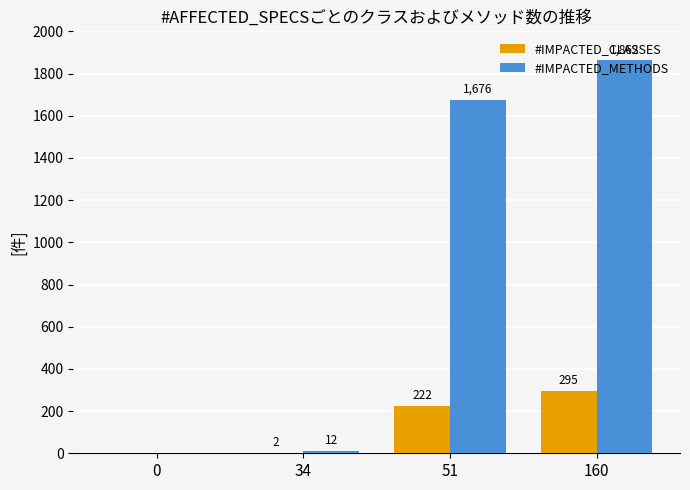

Reading left to right, extract all data points from this chart.

#IMPACTED_CLASSES: 0	2	222	295
#IMPACTED_METHODS: 0	12	1676	1862